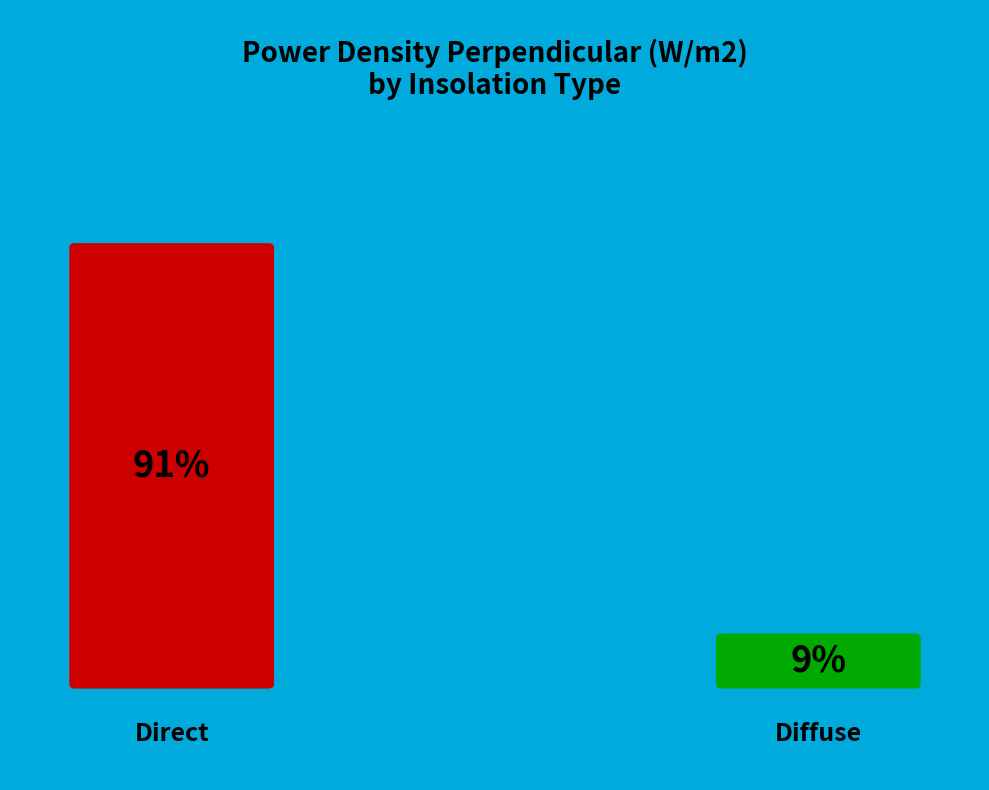

Is it true that Direct is 91% of the pie?

True